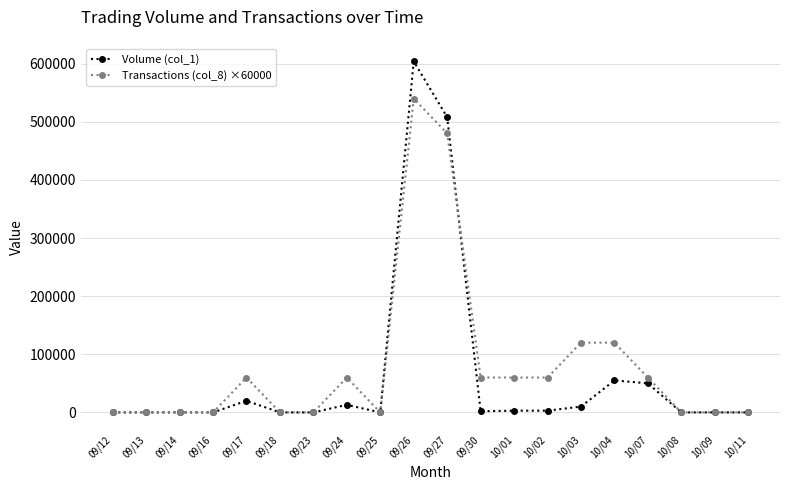

What is the difference between the highest and lowest values at 10/01?

57000